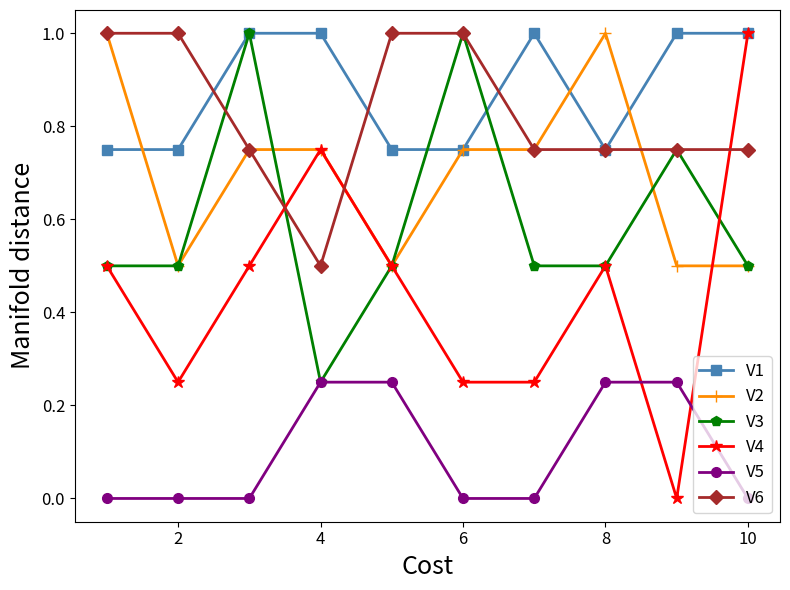

What is the maximum value for V4?

1.0